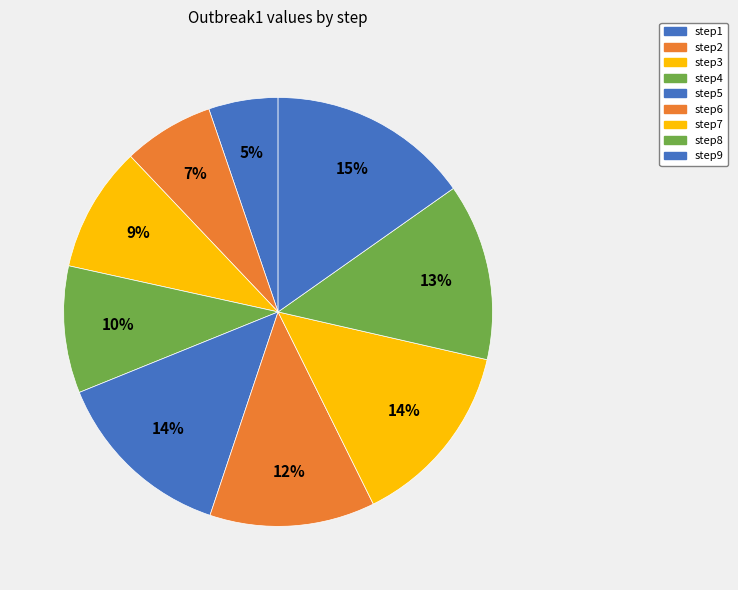

To the nearest percent, what portion does step4 represent?

10%